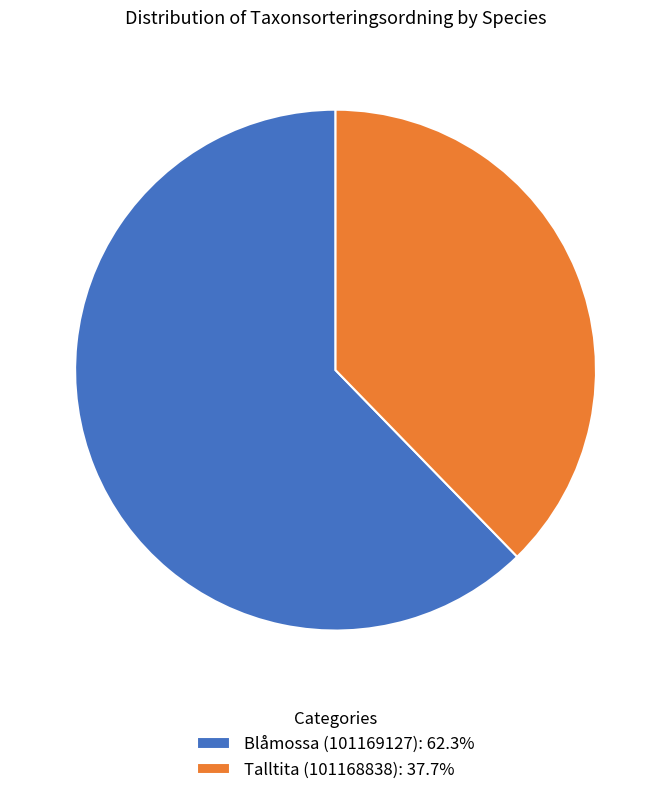

Does Talltita (101168838): 37.7% account for over 50% of the chart?

No